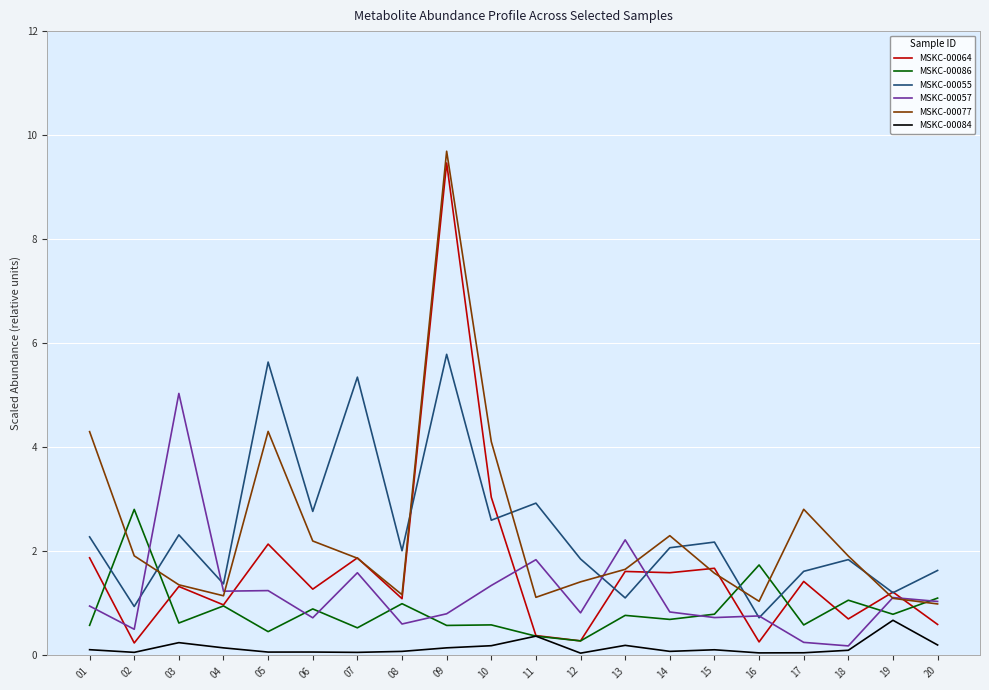

How many lines are shown in the chart?

6